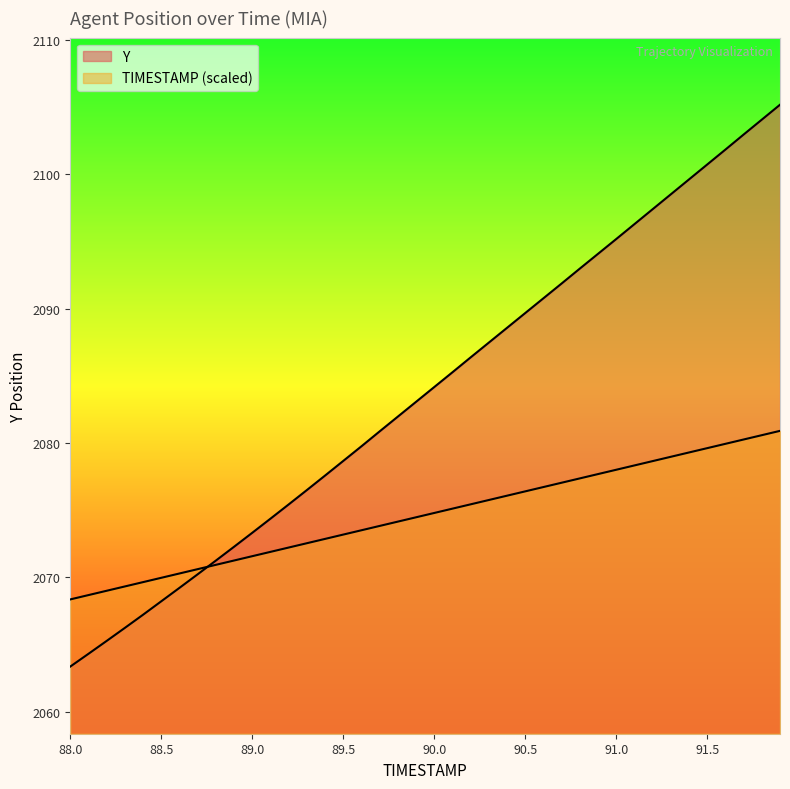

List the series in order of their overall mean, lowest first.

TIMESTAMP, Y